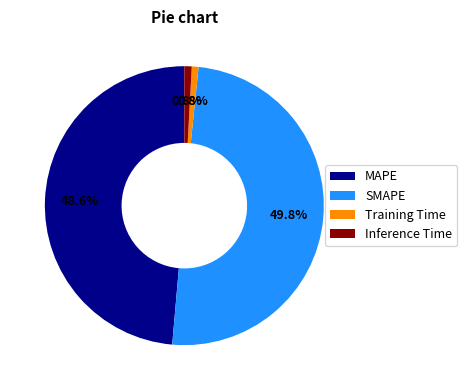

To the nearest percent, what is the difference between the Inference Time and MAPE slice percentages?

48%